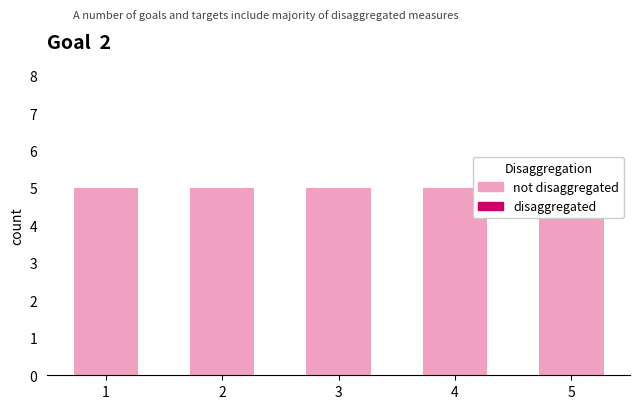

What are all the series names shown in the legend?

not disaggregated, disaggregated